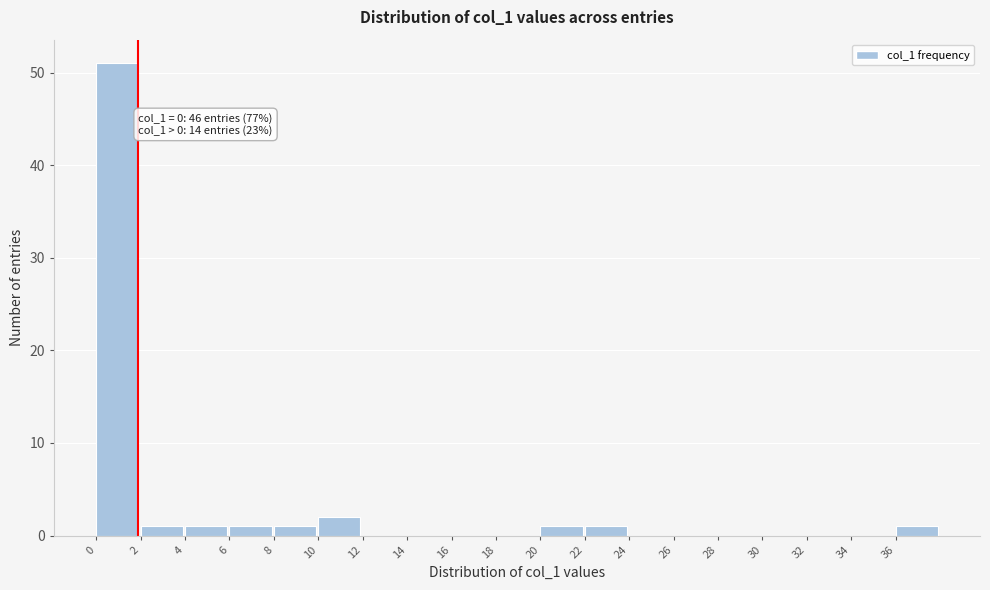

Over which range of the x-axis is the bar tallest?

0 to 2